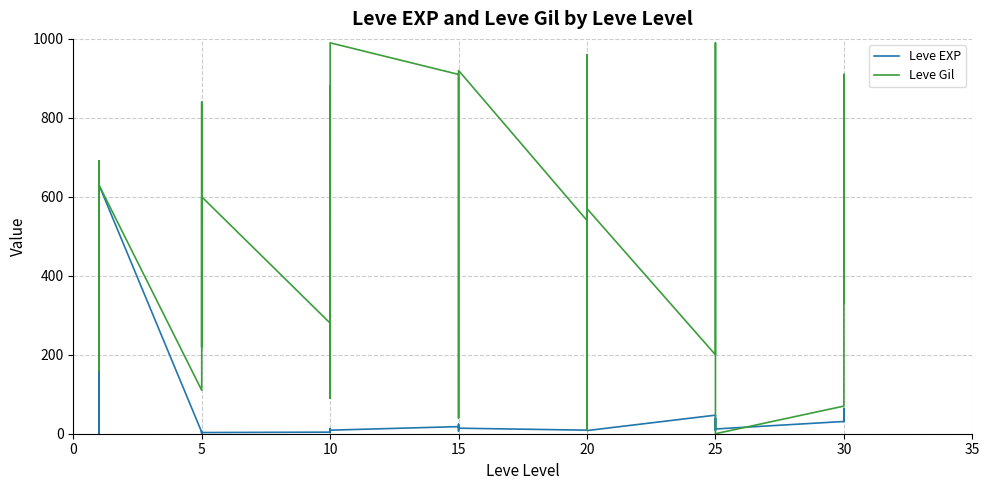

How many data points in Leve Gil are less than 570?

20